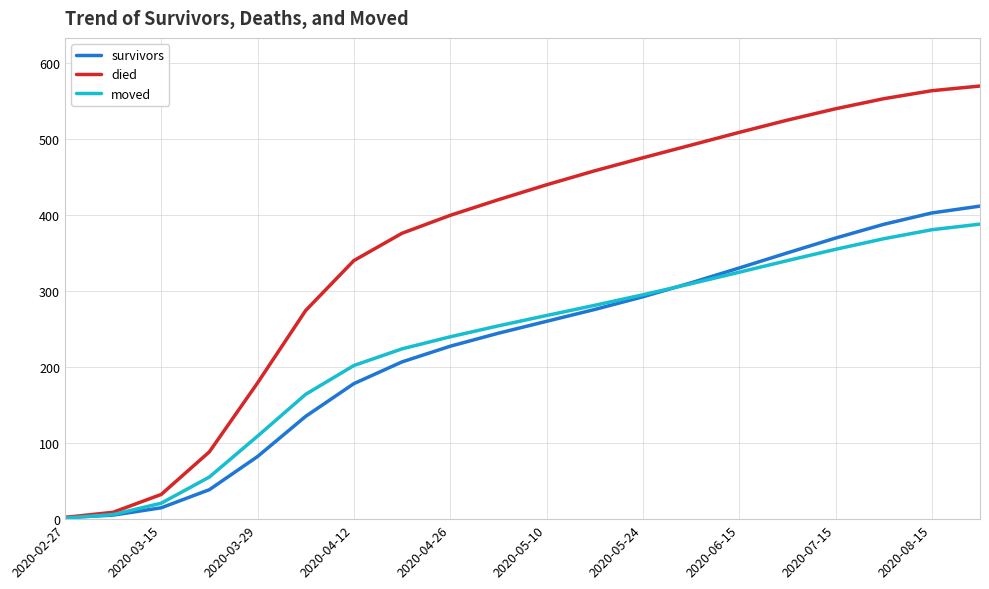

Which series has the largest total across all categories?

died